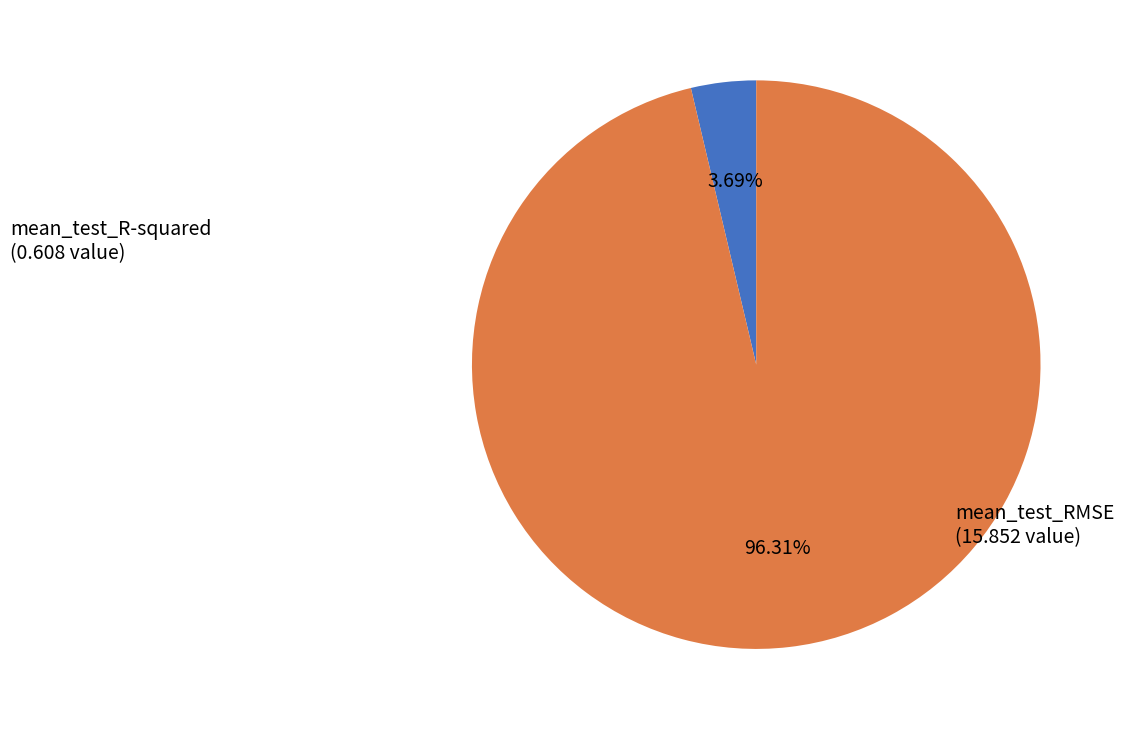

To the nearest percent, what is the difference between the mean_test_RMSE and mean_test_R-squared slice percentages?

93%